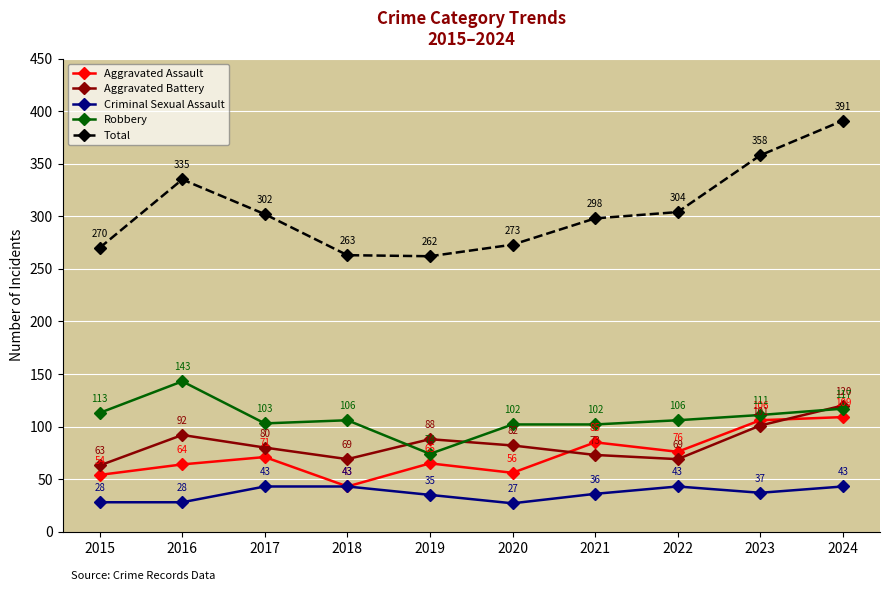

True or false: Total and Criminal Sexual Assault intersect in this chart.

False